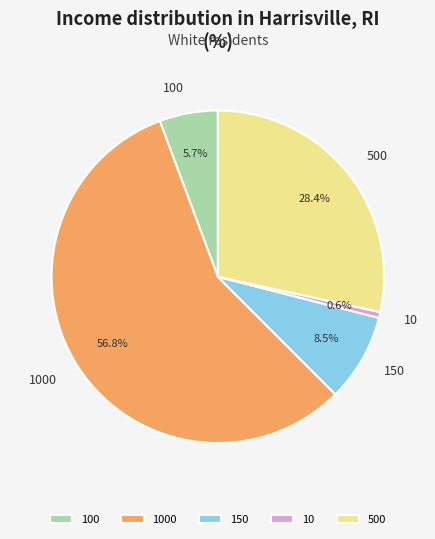

Between 10 and 1000, which is larger?

1000